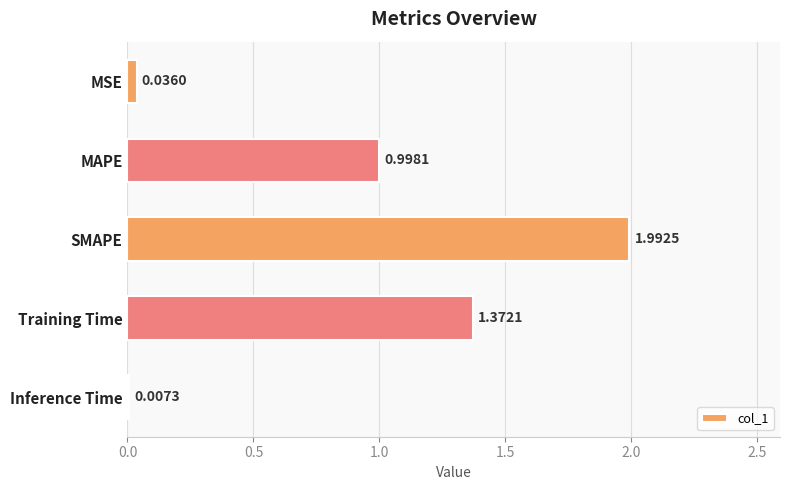

Does the chart contain stacked bars?

No